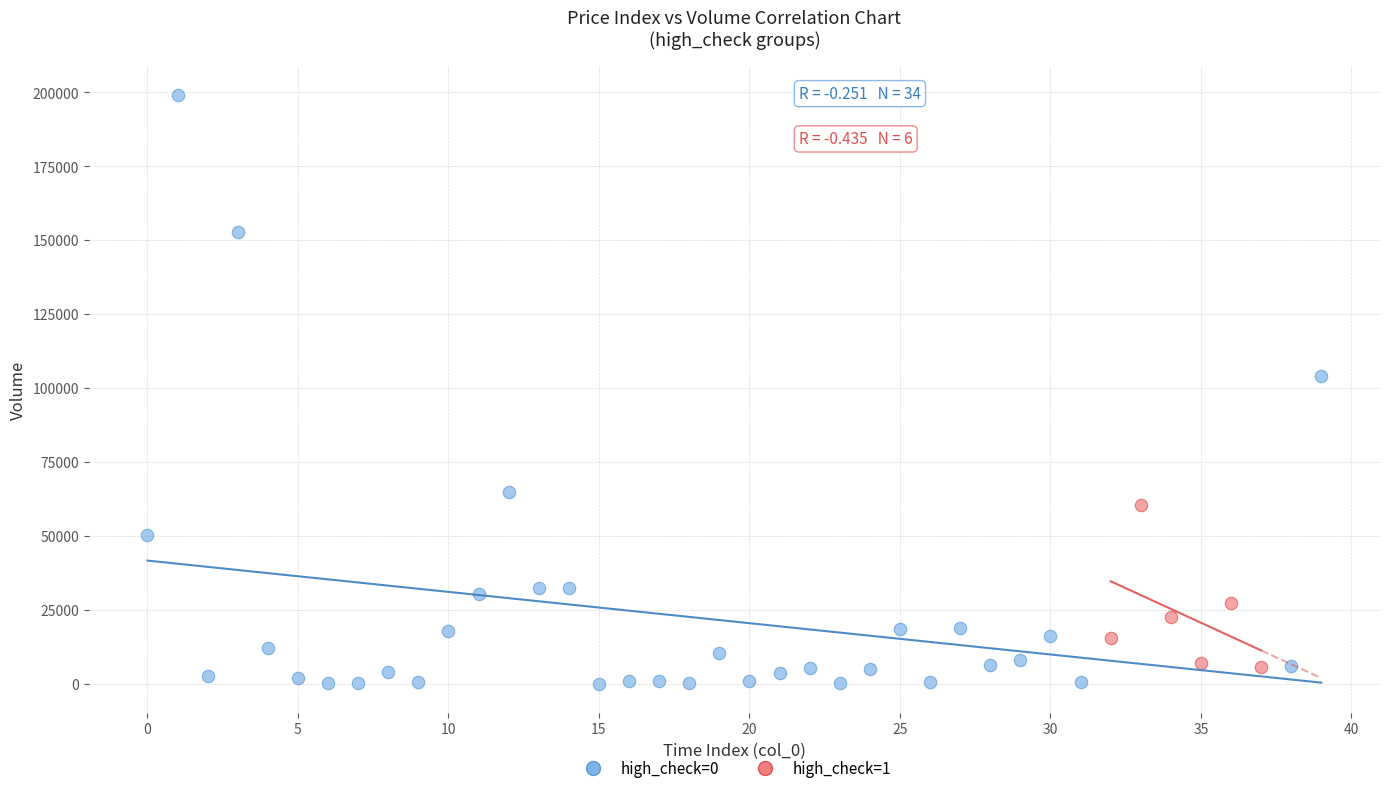

Which series has the widest spread of Y values?

high_check=0